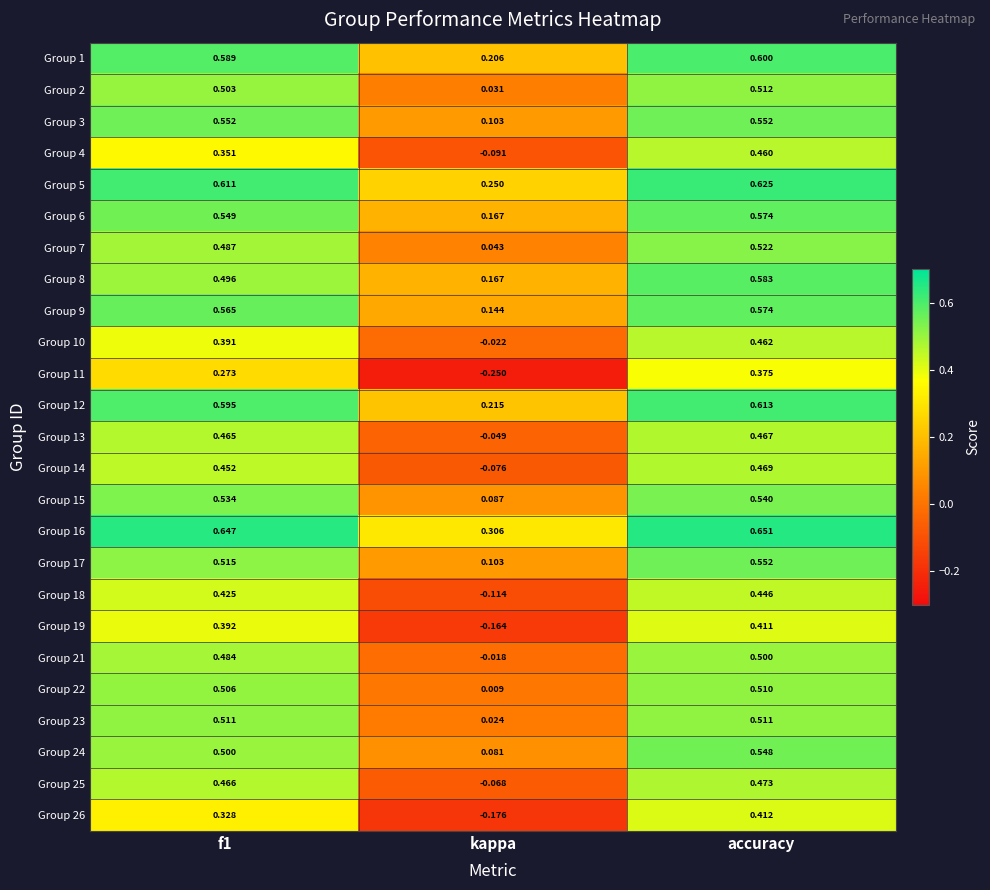

At which category is the sum across all series the highest?

accuracy